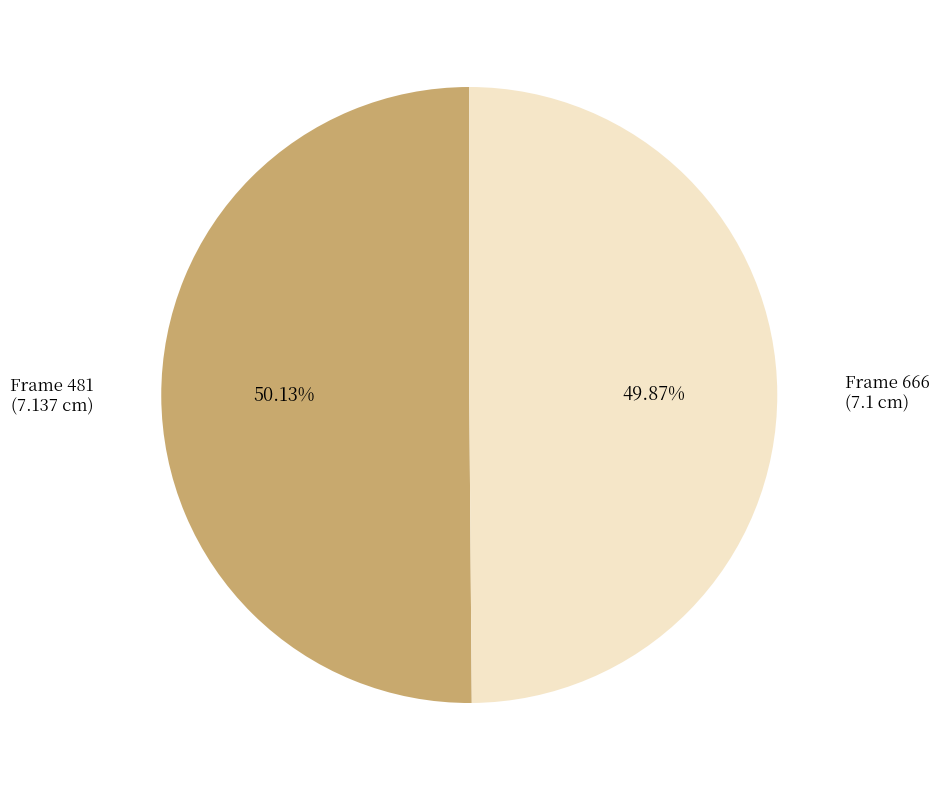

Is there a majority slice in this chart?

Yes